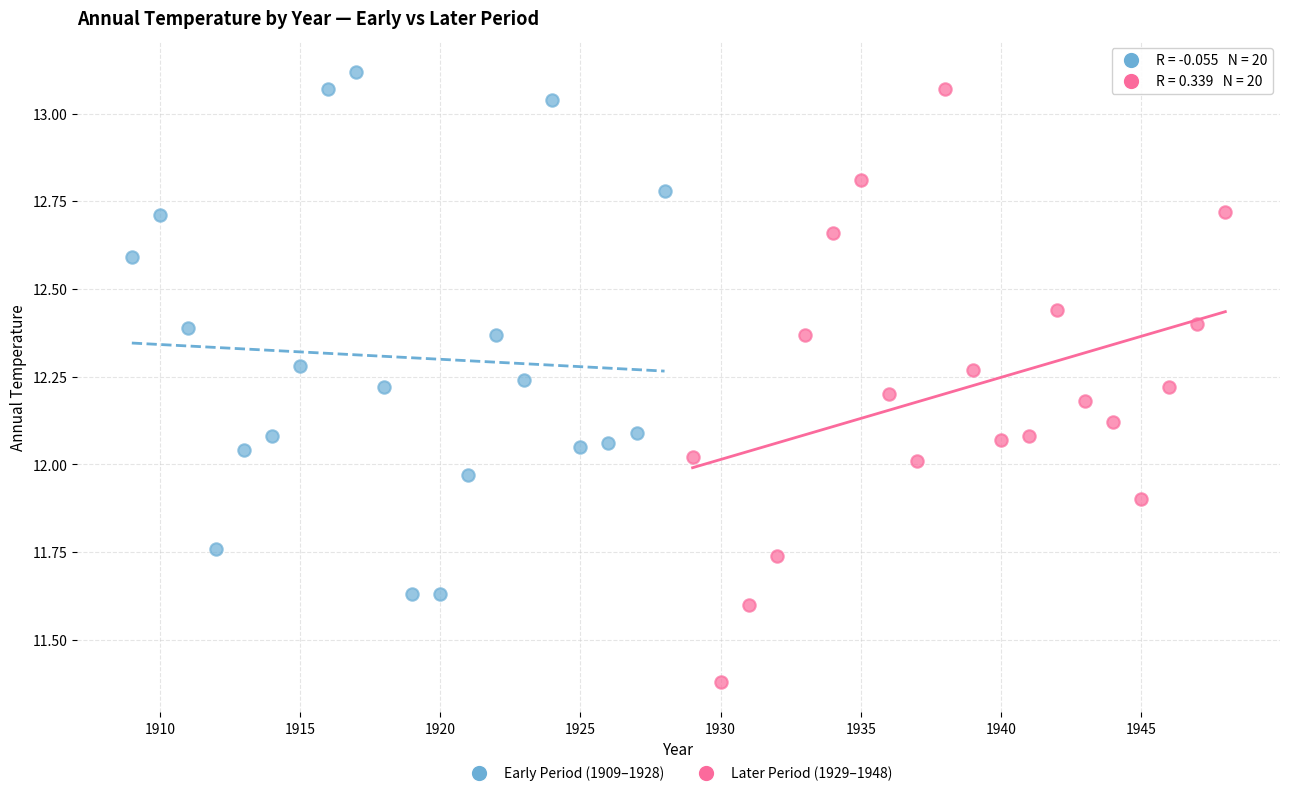

Which series reaches the minimum Y coordinate?

Later Period (1929–1948)